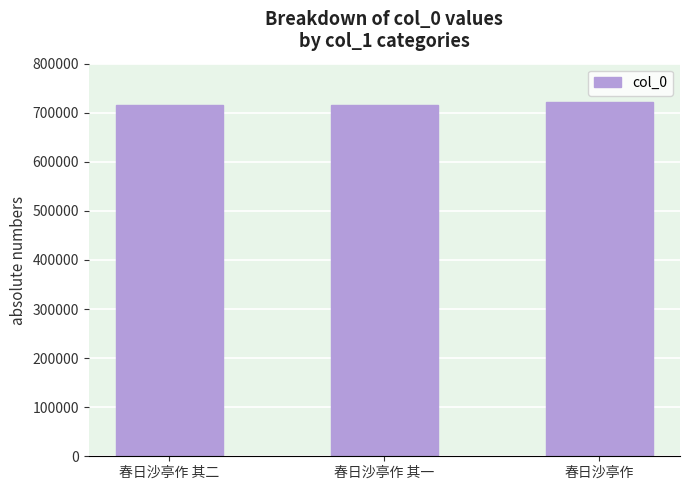

What is the average value?

717902